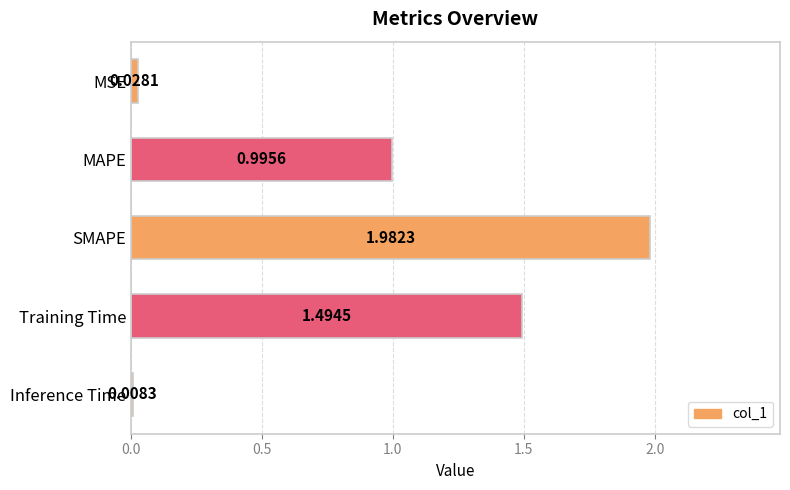

At which category does the chart reach its peak across all series?

SMAPE